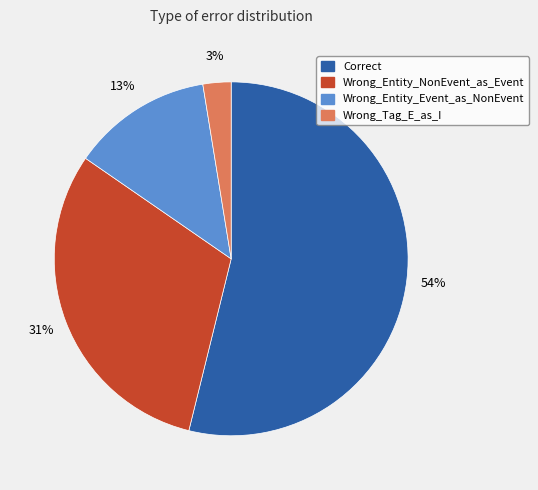

To the nearest percent, what is the average slice percentage?

25%